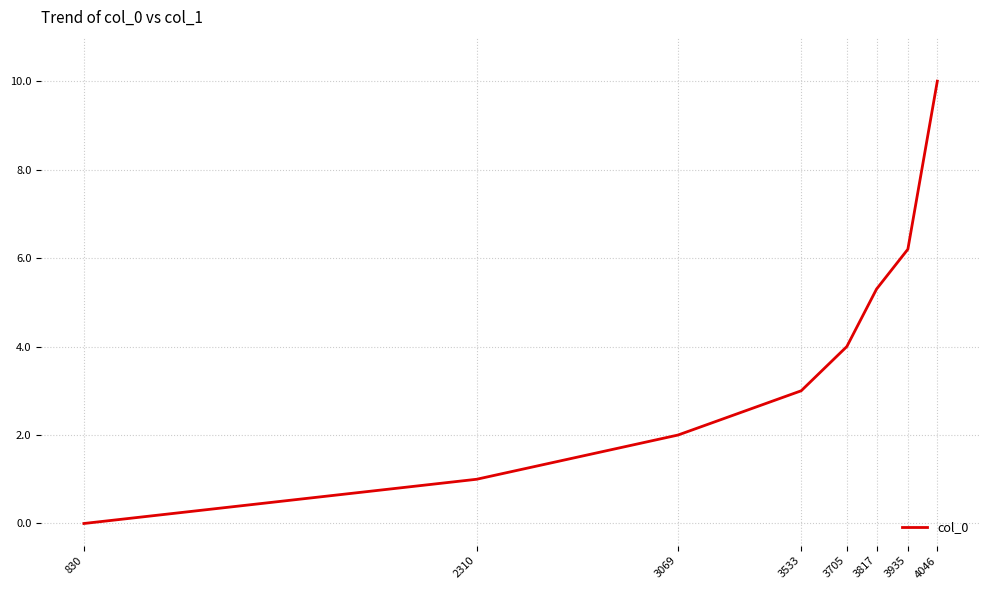

What is the difference between the values at 3817 and 2310?

4.3